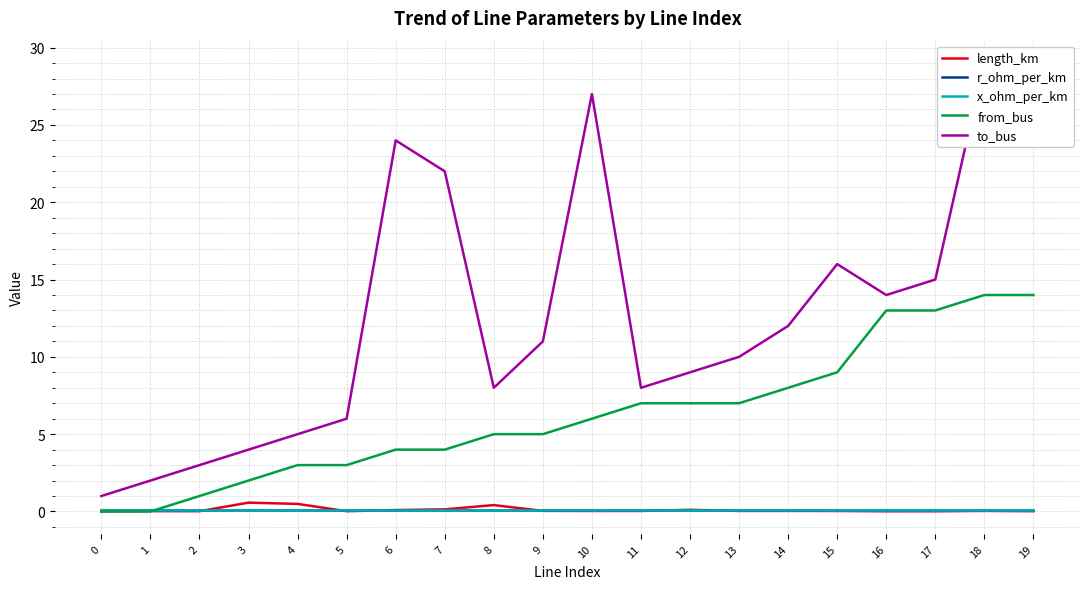

True or false: to_bus and length_km cross at least once.

False